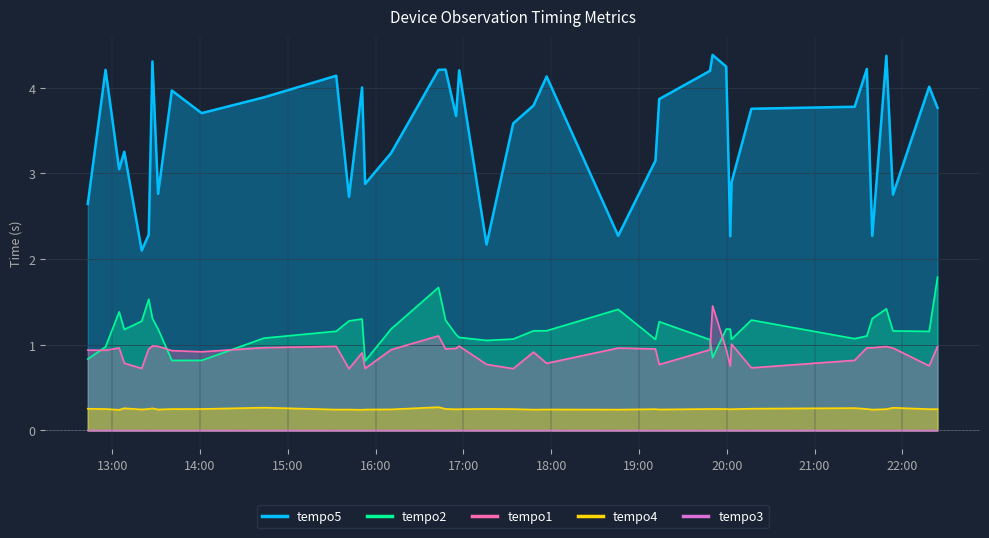

What is the maximum value shown in the chart?

4.4